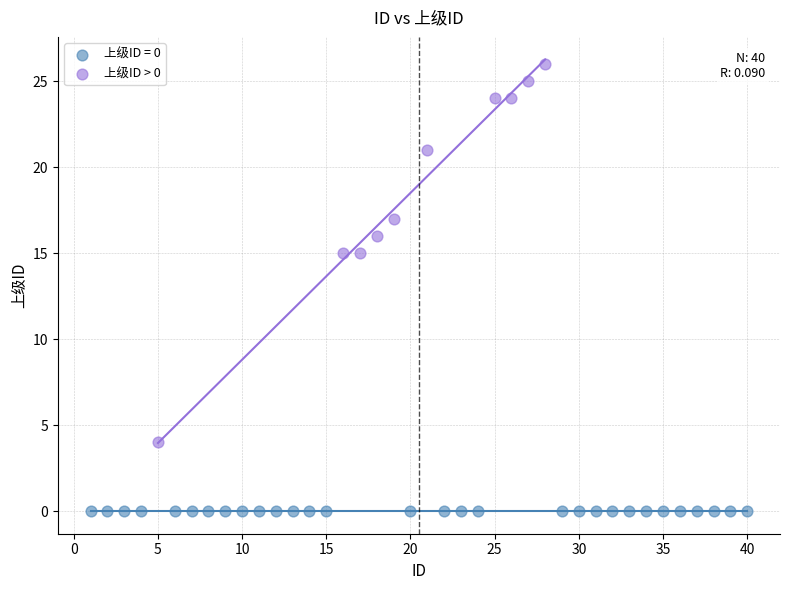

Which series contains the lowest Y value?

上级ID = 0